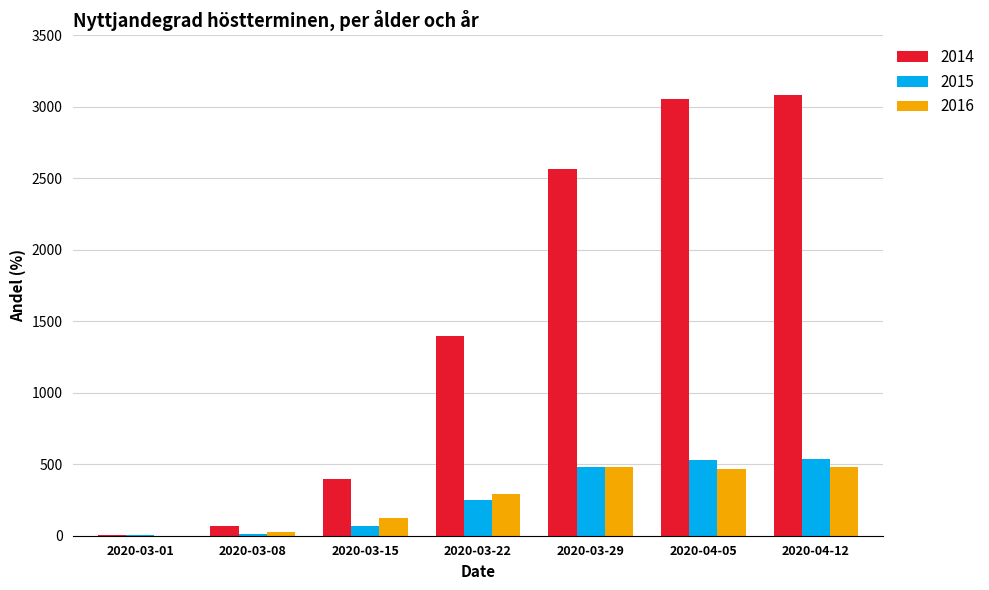

Where is 2016 nearest to the value 240?

2020-03-22